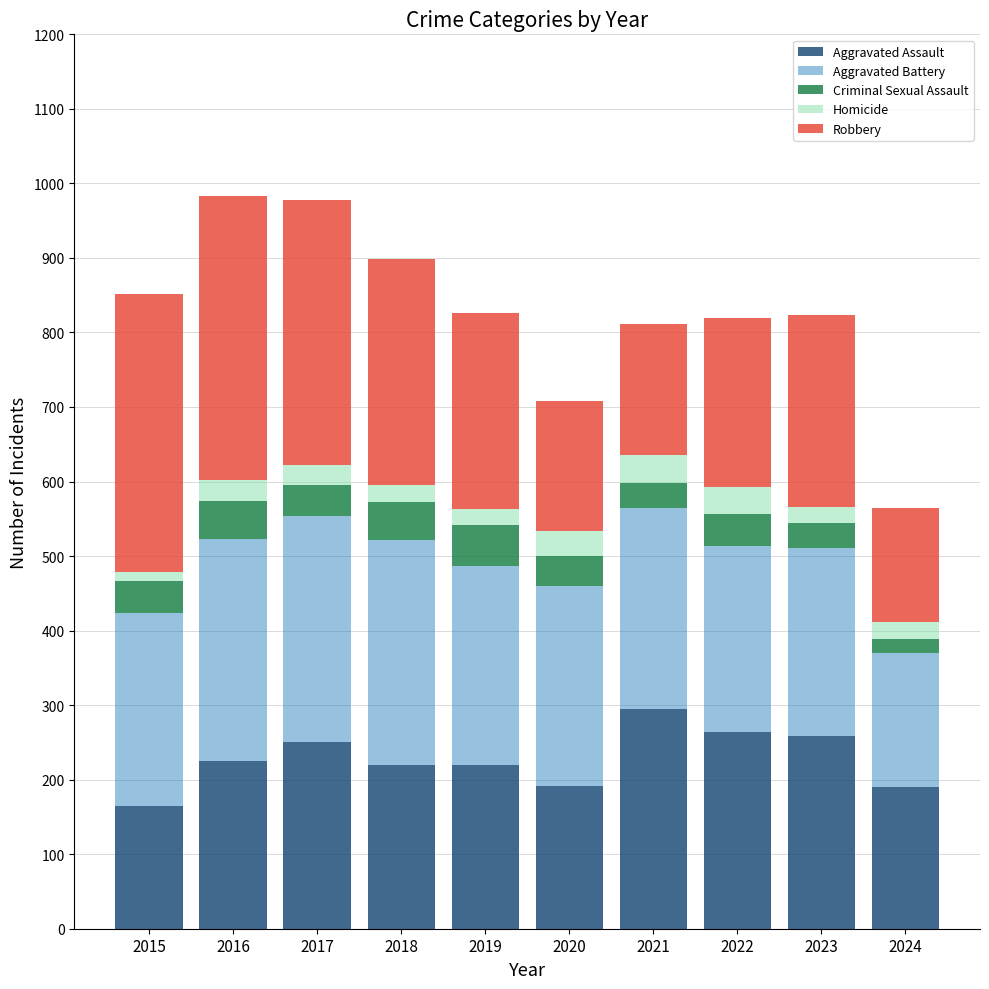

Are the bars grouped side by side (vs. stacked)?

No